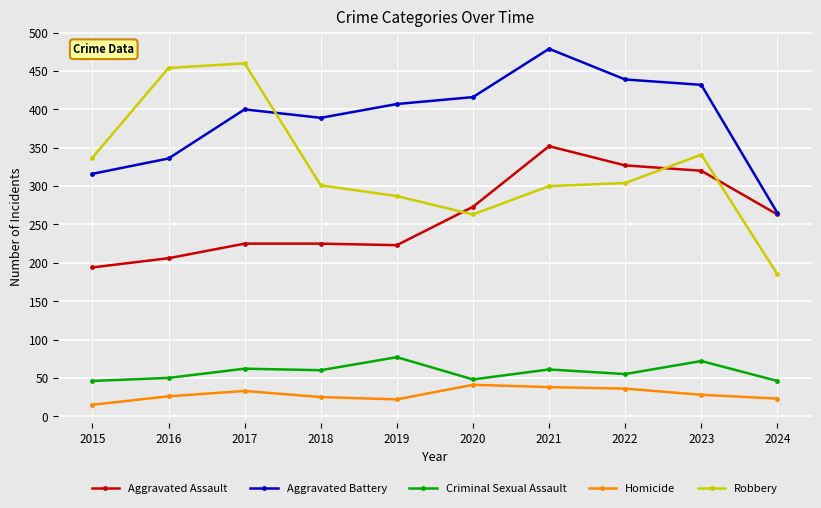

True or false: Aggravated Assault has a value of 292 at 2016.

False